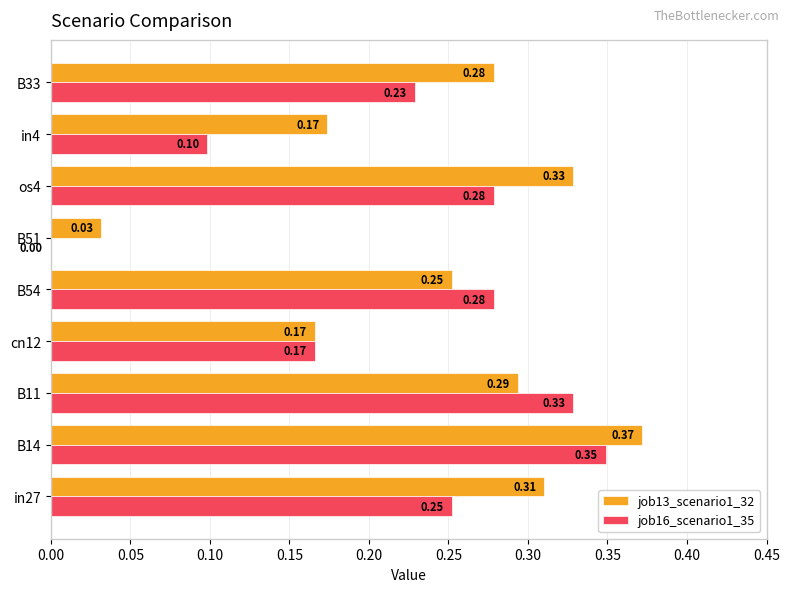

Which series changed the most between B54 and B51?

job16_scenario1_35